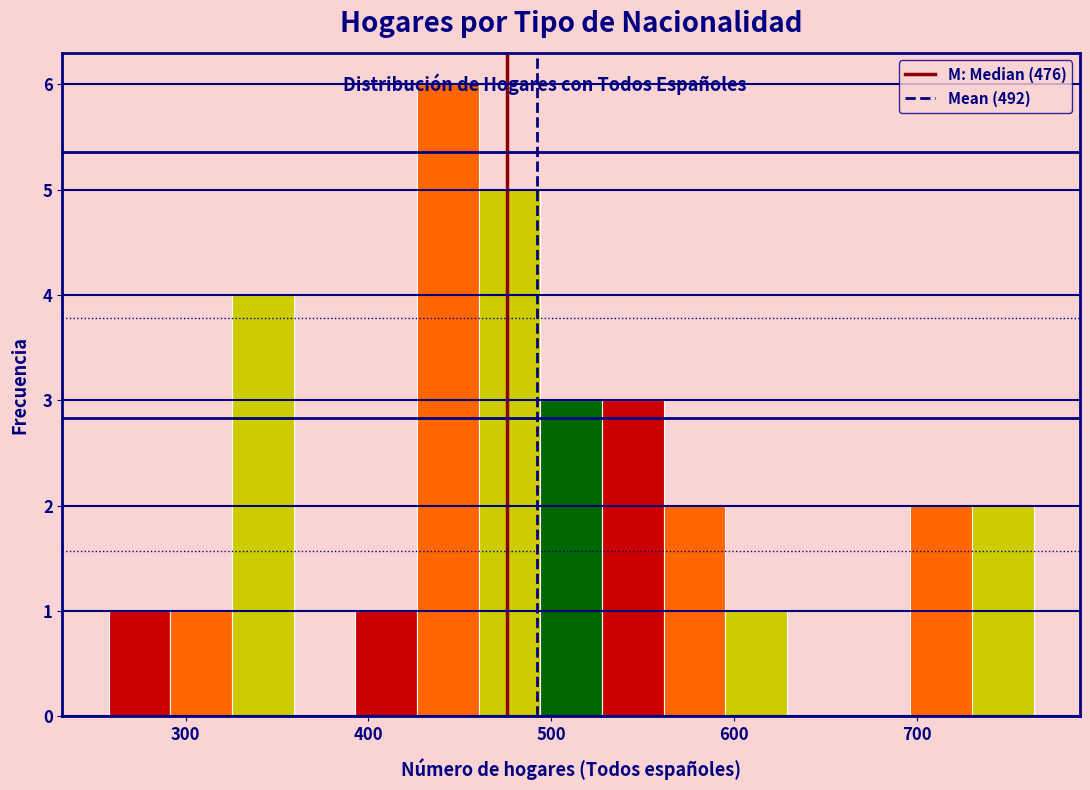

Around what value on the x-axis is the tallest bar? Give the approximate position of its centre, as read against the axis.

440